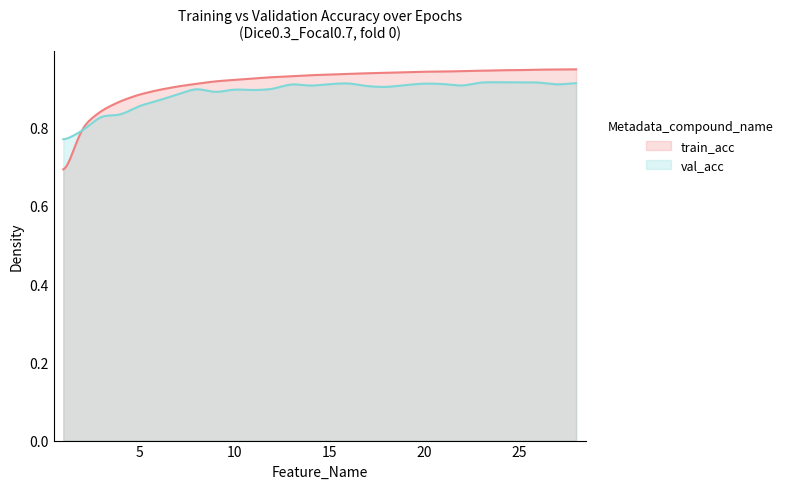

Reading left to right, what are all the values shown in this chart?

train_acc: 0.7	0.8	0.8	0.9	0.9	0.9	0.9	0.9	0.9	0.9	0.9	0.9	0.9	0.9	0.9	0.9	0.9	0.9	0.9	0.9	0.9	0.9	0.9	0.9	0.9	0.9	0.9	0.9
val_acc: 0.8	0.8	0.8	0.8	0.9	0.9	0.9	0.9	0.9	0.9	0.9	0.9	0.9	0.9	0.9	0.9	0.9	0.9	0.9	0.9	0.9	0.9	0.9	0.9	0.9	0.9	0.9	0.9